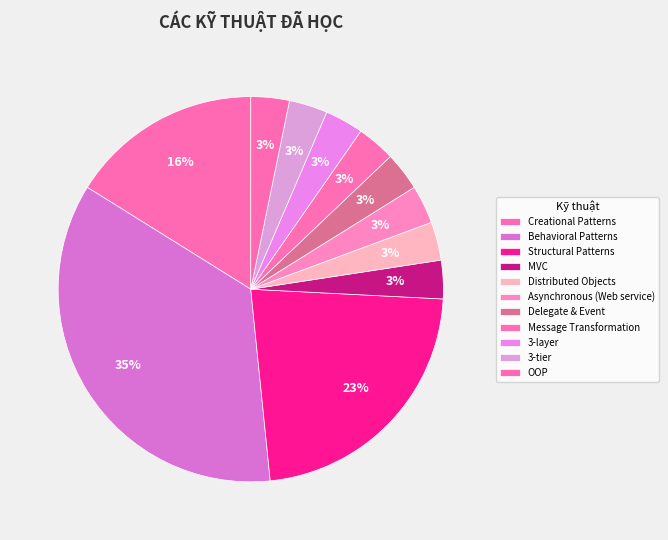

To the nearest percent, what is the difference between the Distributed Objects and Structural Patterns slice percentages?

19%